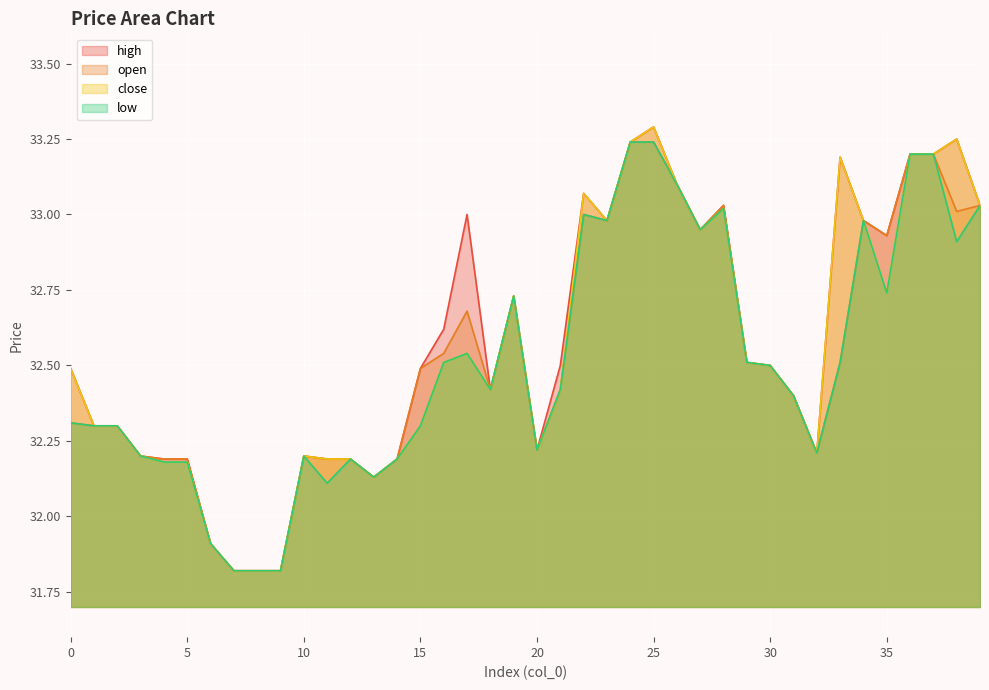

True or false: close has a value of 32.4 at 21.

True